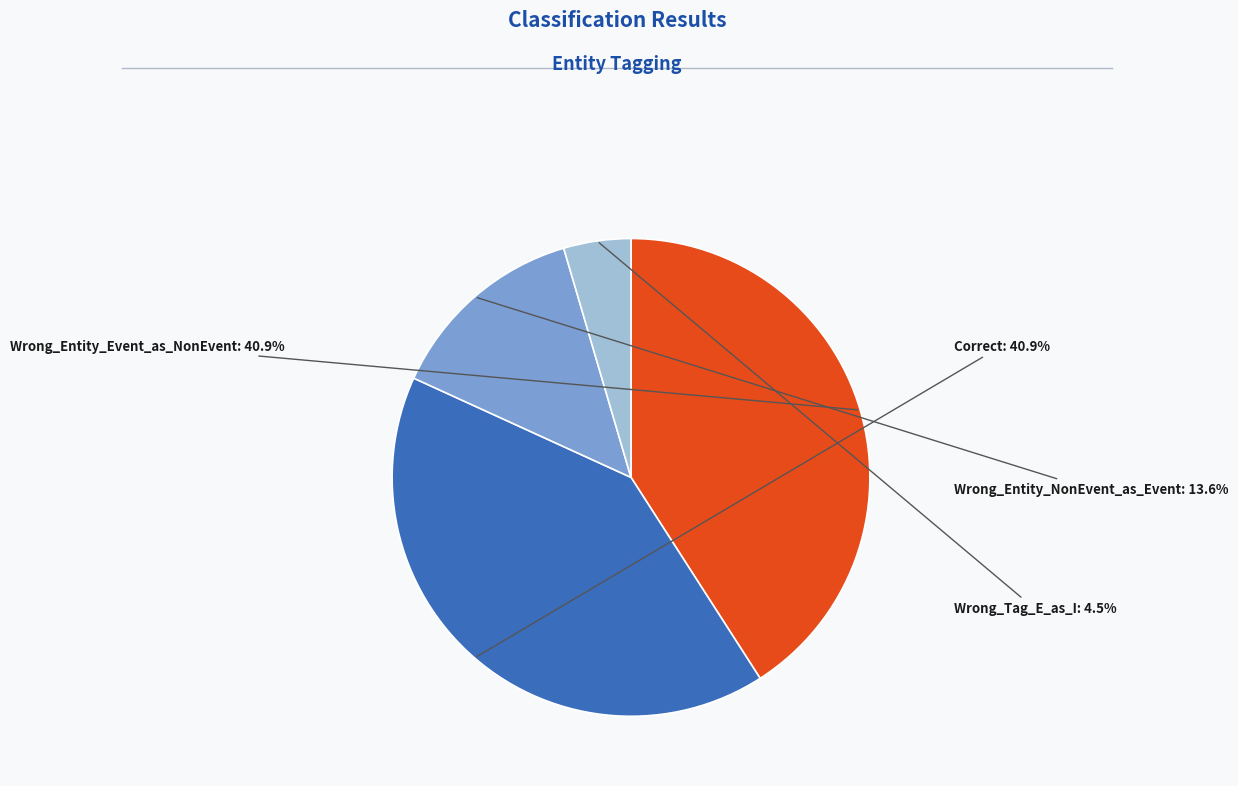

Does any single category account for the majority?

No